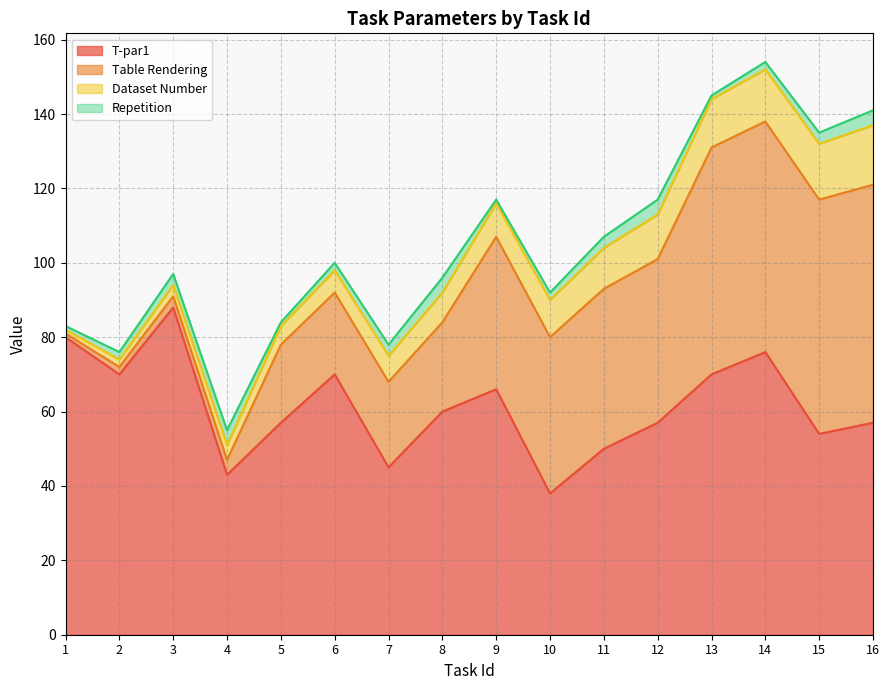

True or false: T-par1 has a value of 70 at 6.

True